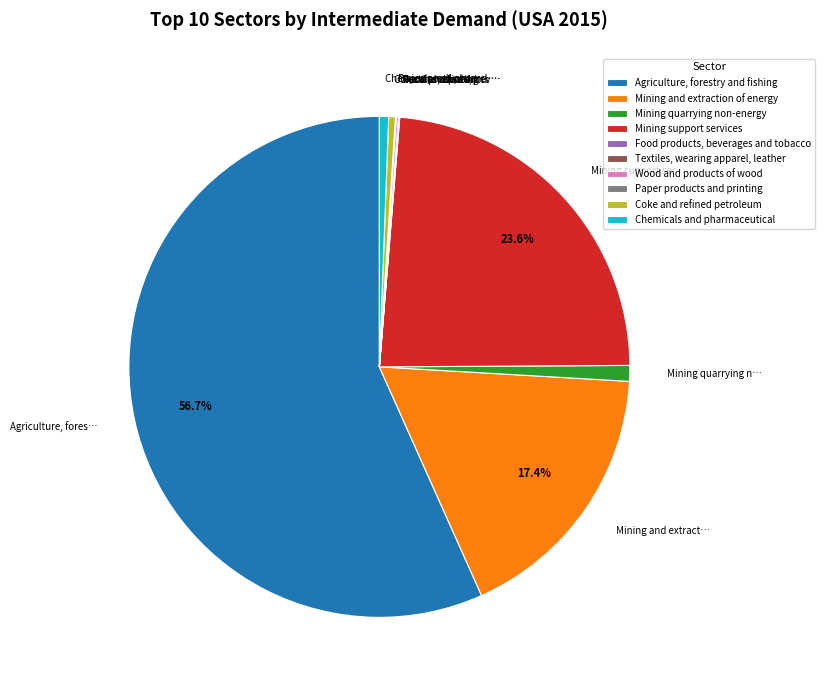

Is there a majority slice in this chart?

Yes